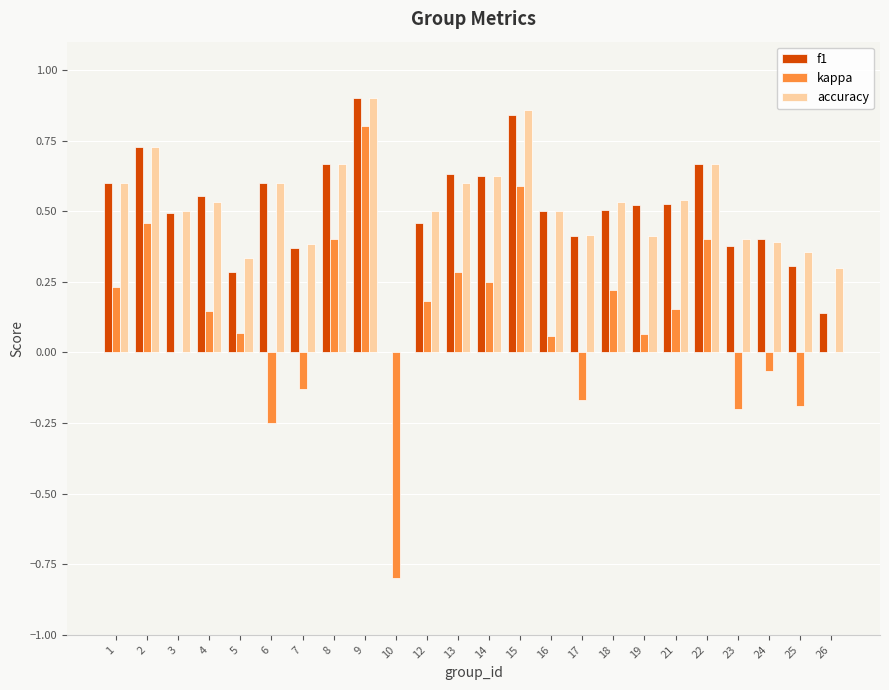

True or false: kappa has a value of 0.2 at 12.

True